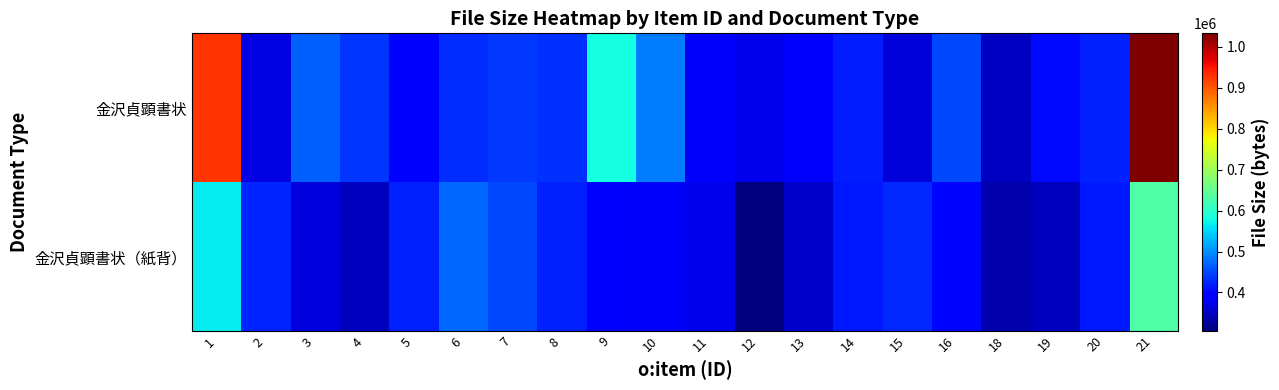

Which series has the largest range (max minus min)?

金沢貞顕書状